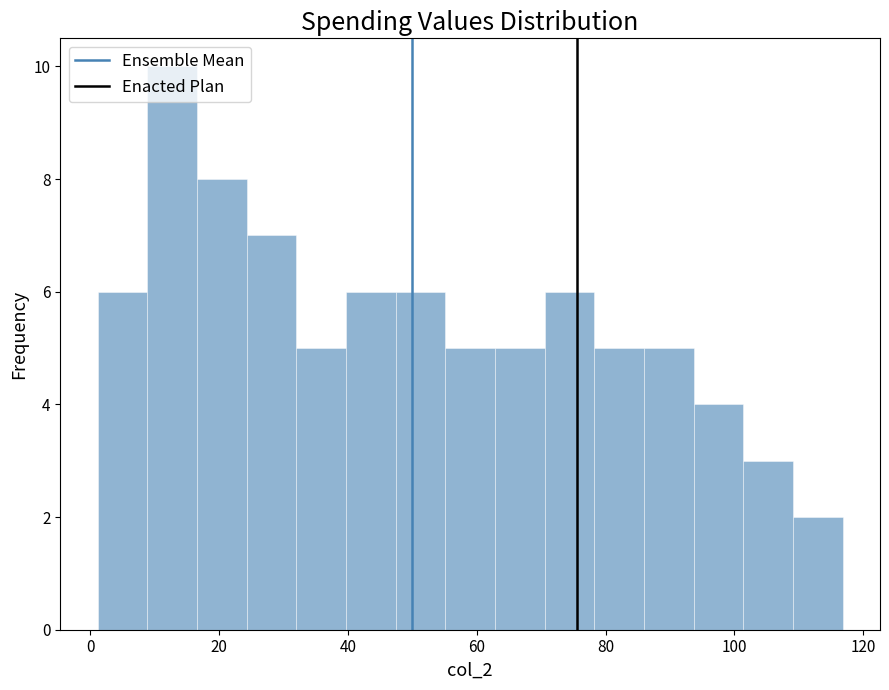

Read against the x-axis, roughly where is the centre of the tallest bar?

12